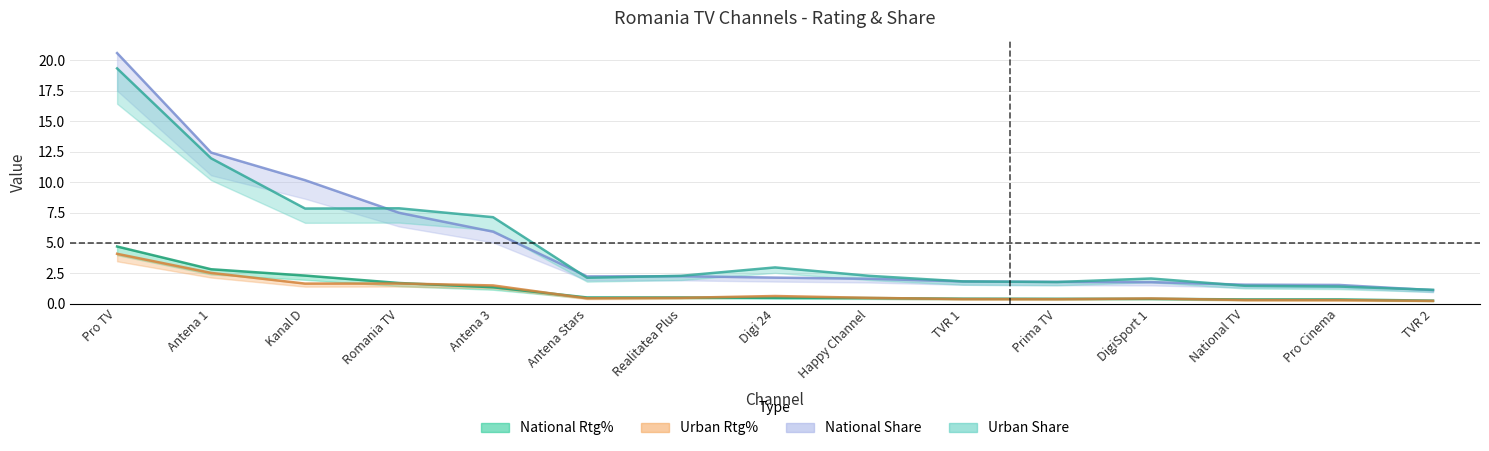

What is the spread (max minus min) of values at TVR 2?

0.9